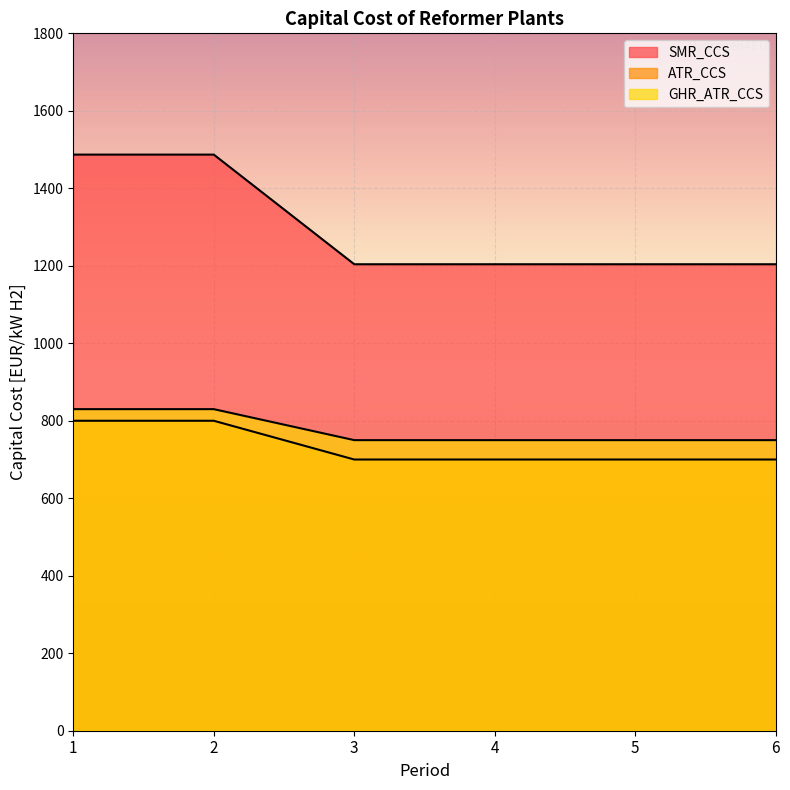

True or false: SMR_CCS and ATR_CCS intersect in this chart.

False